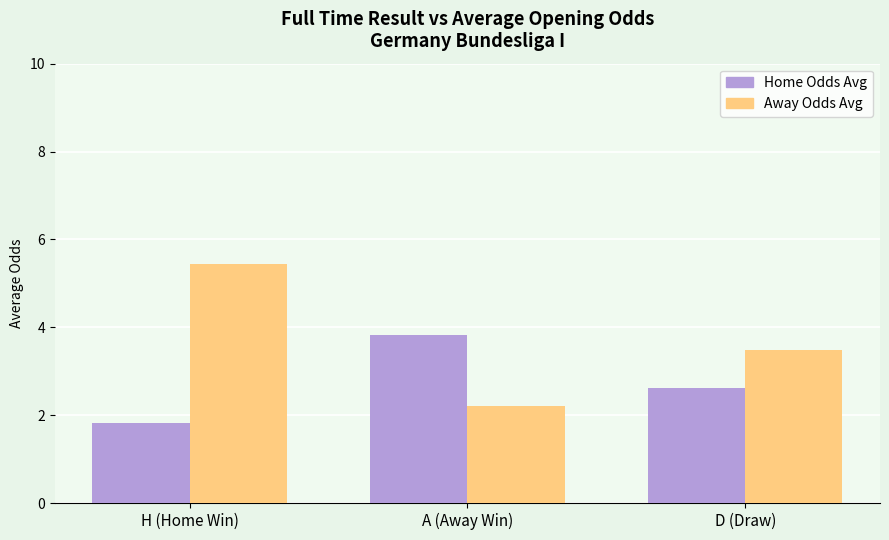

Which series has the largest total across all categories?

Away Odds Avg